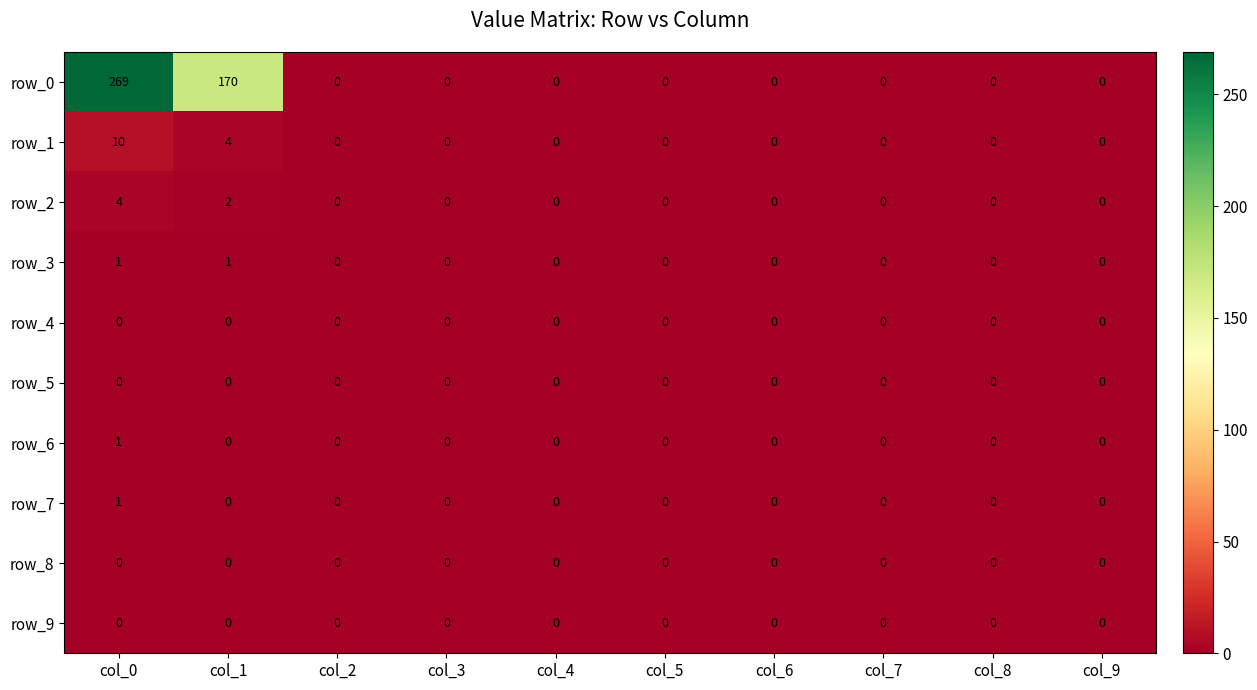

Which series has the largest range (max minus min)?

row_0